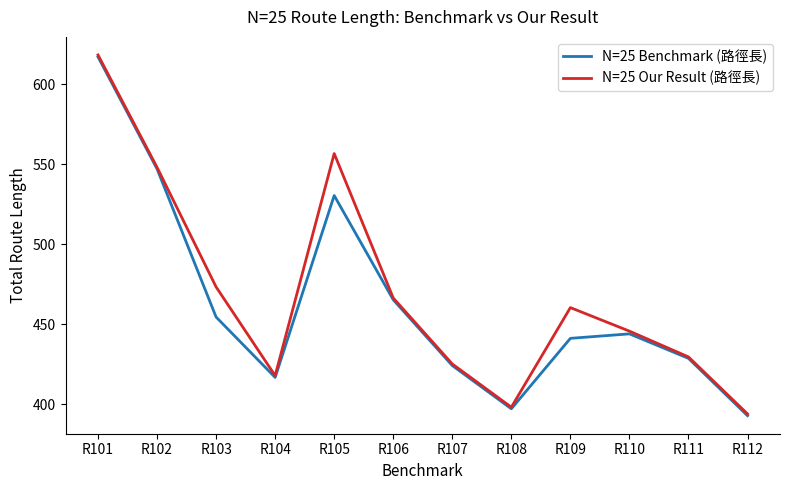

What is the difference between the highest and lowest values at R104?

1.1